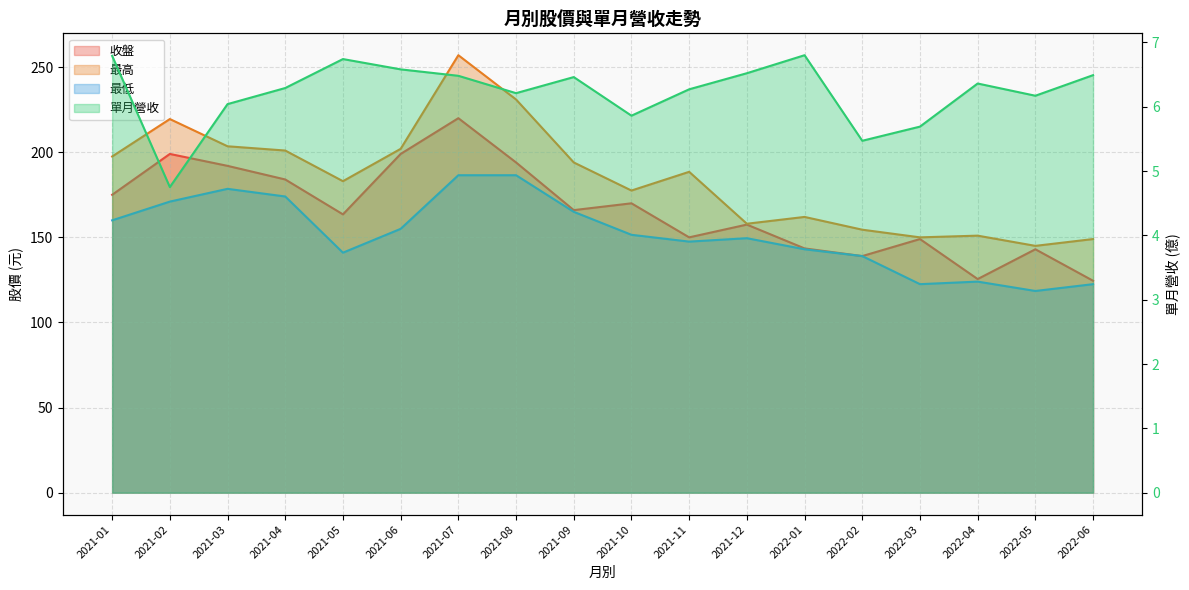

What is the minimum value shown in the chart?

4.8